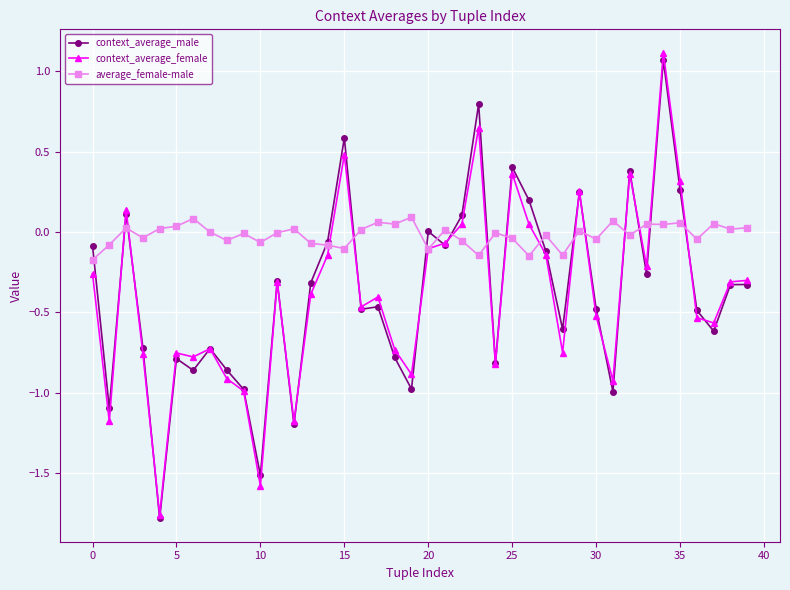

True or false: context_average_male has more than 1 interior local peaks.

True